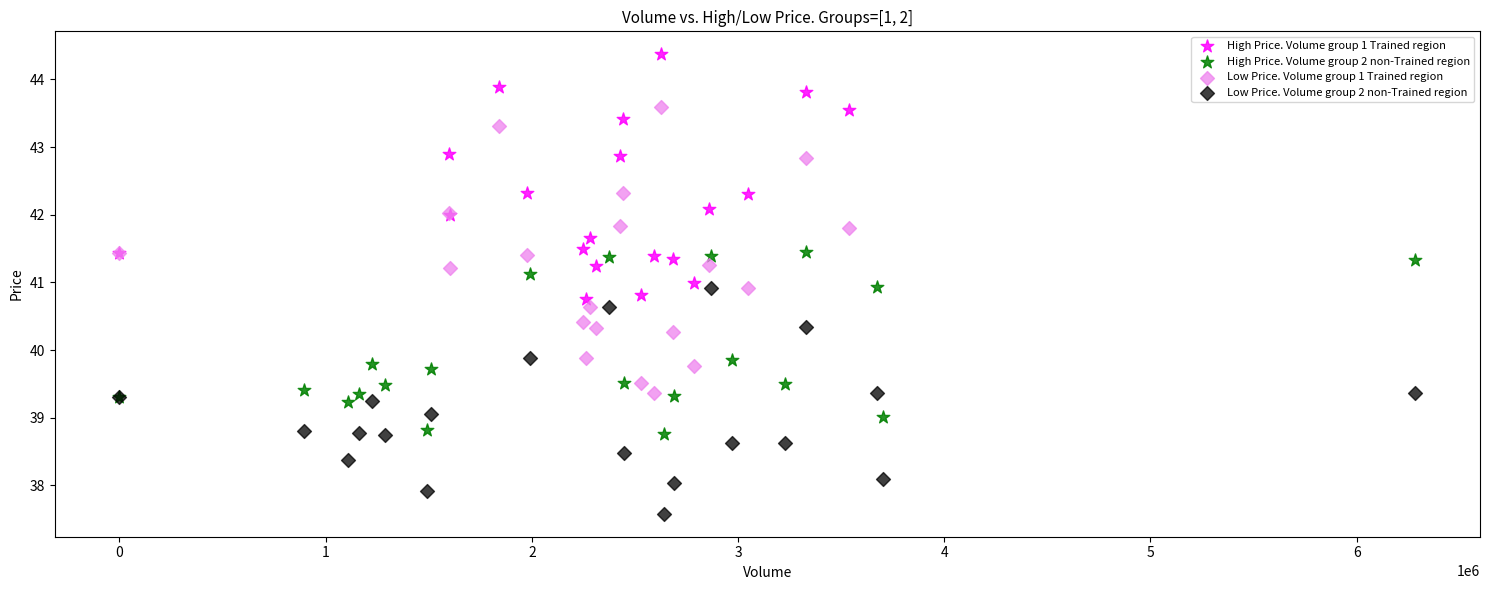

What are all the series names shown in the legend?

High Price. Volume group 1 Trained region, High Price. Volume group 2 non-Trained region, Low Price. Volume group 1 Trained region, Low Price. Volume group 2 non-Trained region